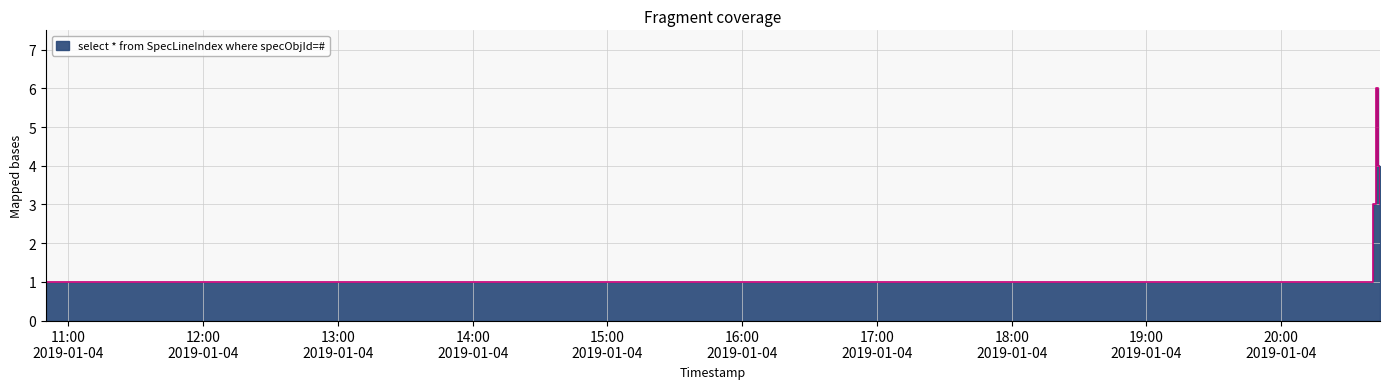

The value at 2019-01-04 20:44:00 is 3. True or false?

True